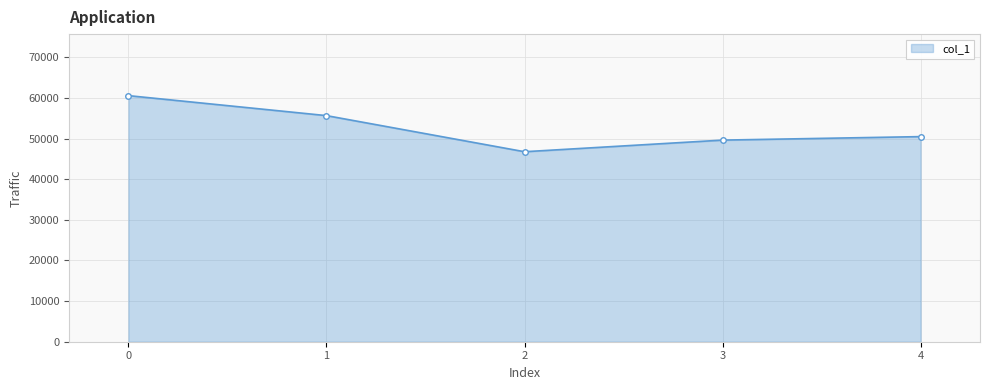

How many lines are shown in the chart?

1